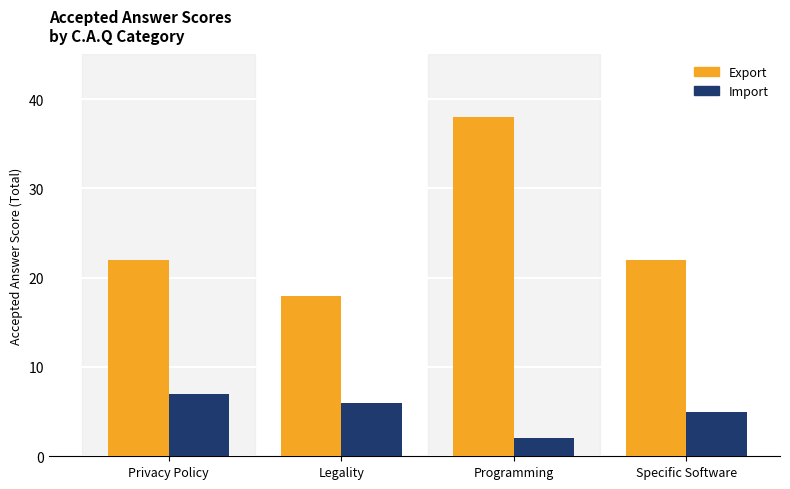

Read the Export value at Specific Software.

22